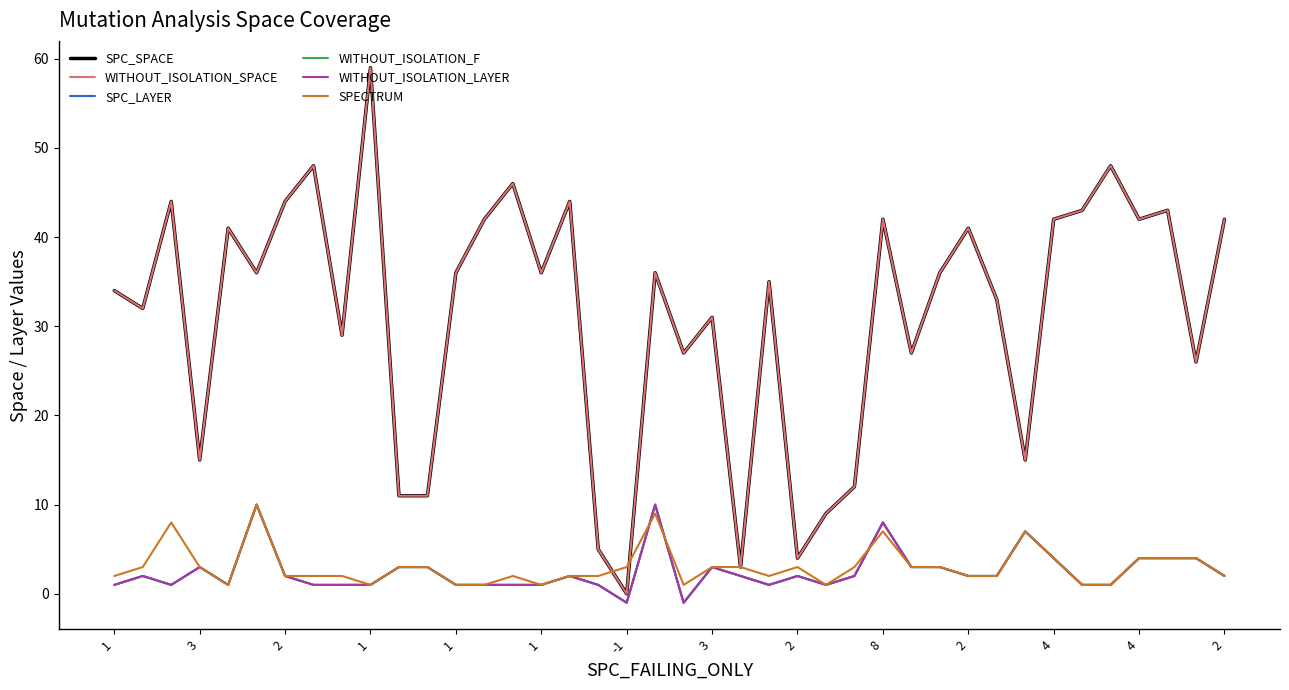

Where does the SPECTRUM series first go above 3?

2